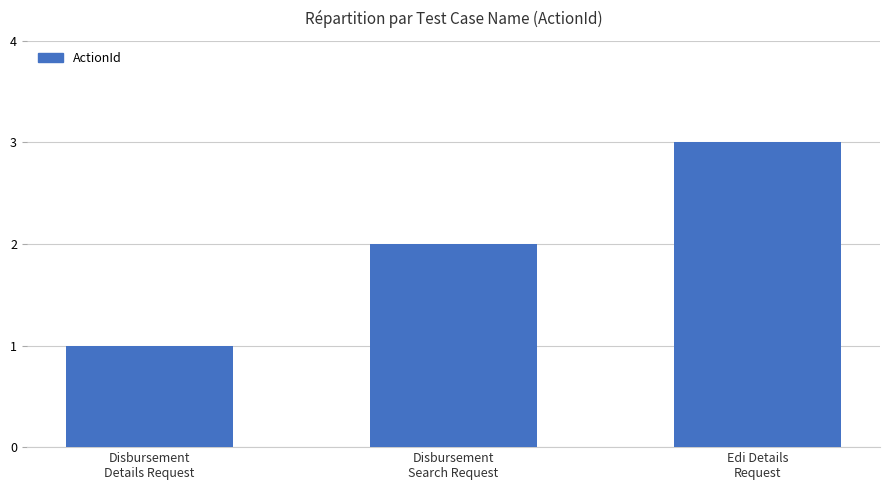

The value at Disbursement
Details Request is 1. True or false?

True